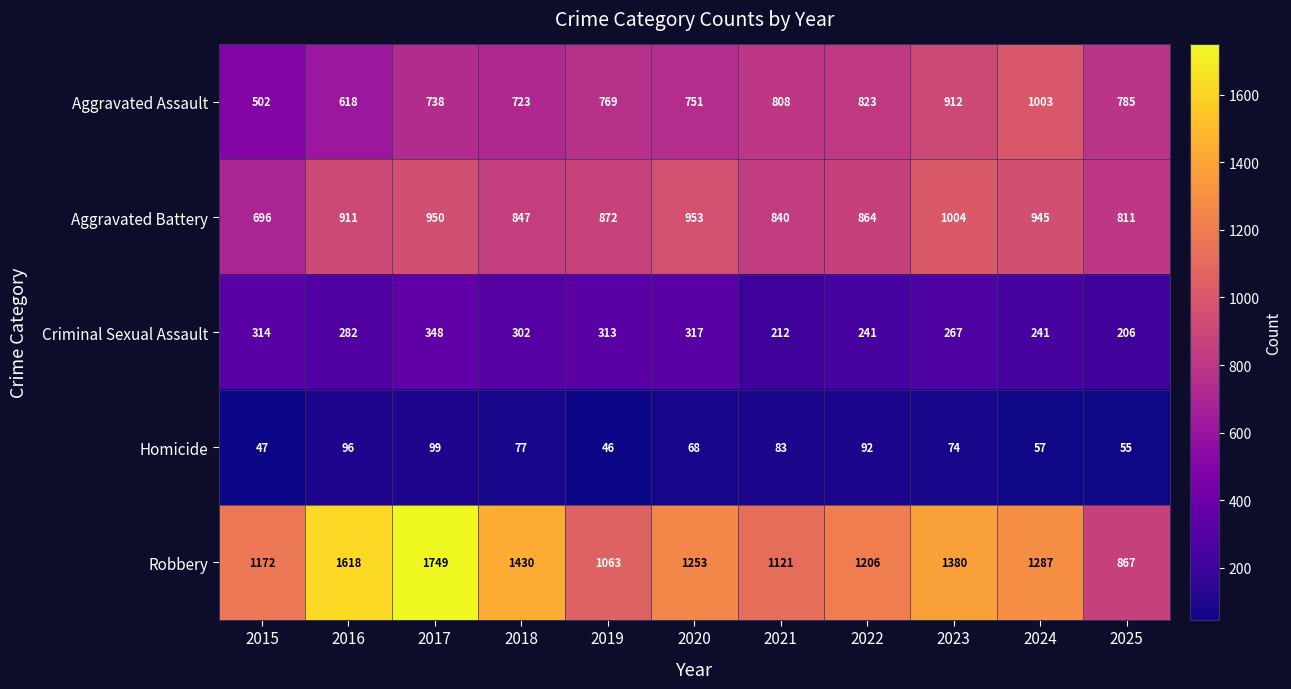

What is the spread (max minus min) of values at 2021?

1038